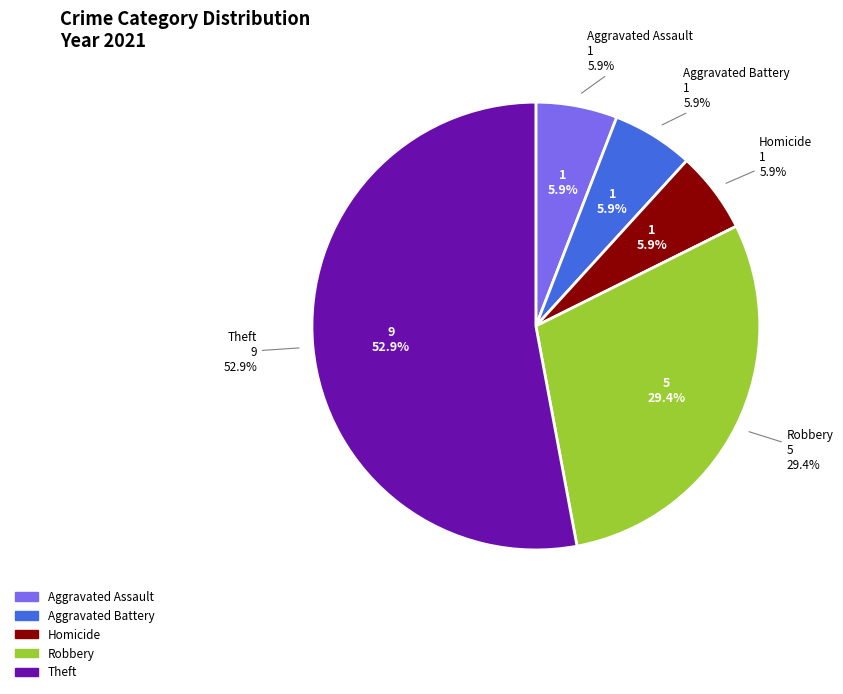

Does any single category account for the majority?

Yes